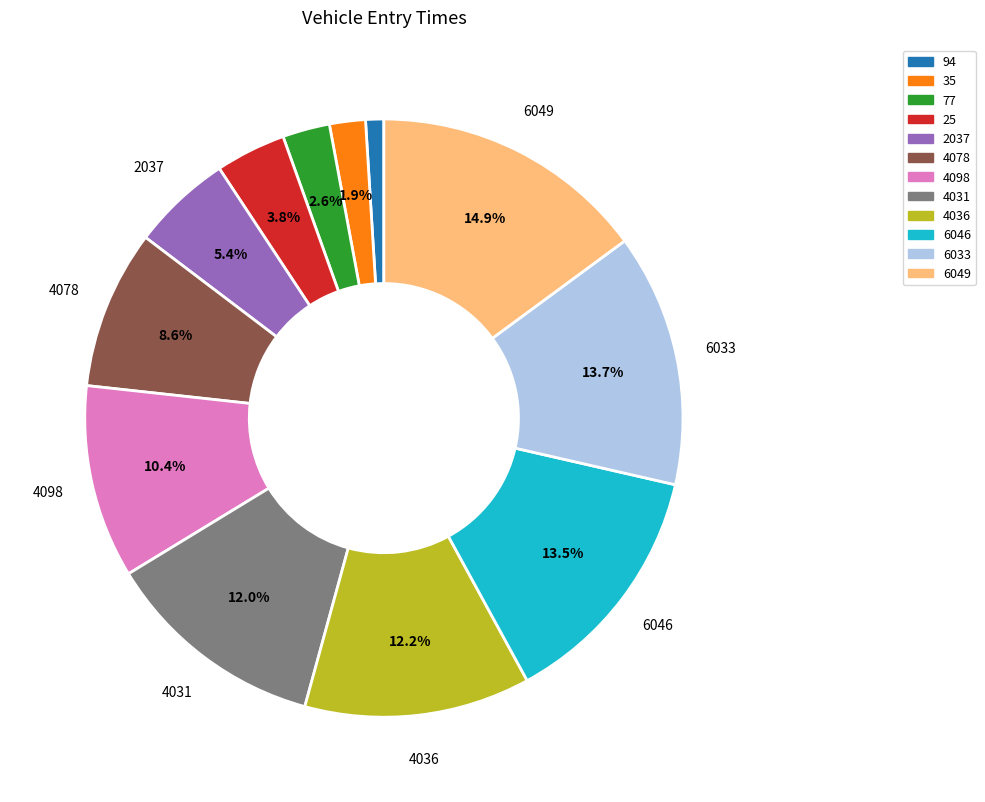

Approximately how many times larger is the value at 4078 compared to 4098?

0.8